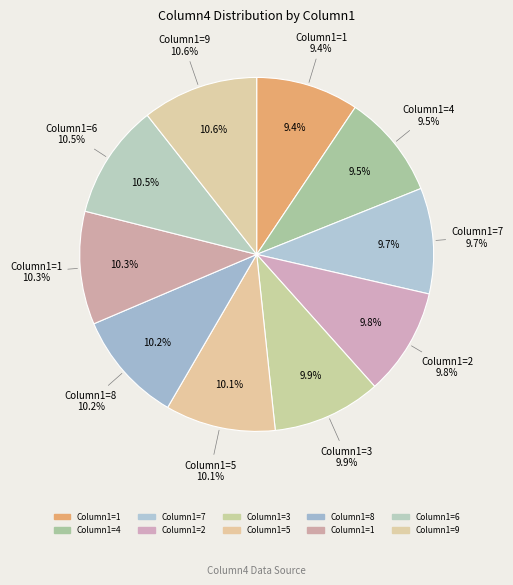

Approximately how many times larger is the value at 4 compared to 5?

0.9